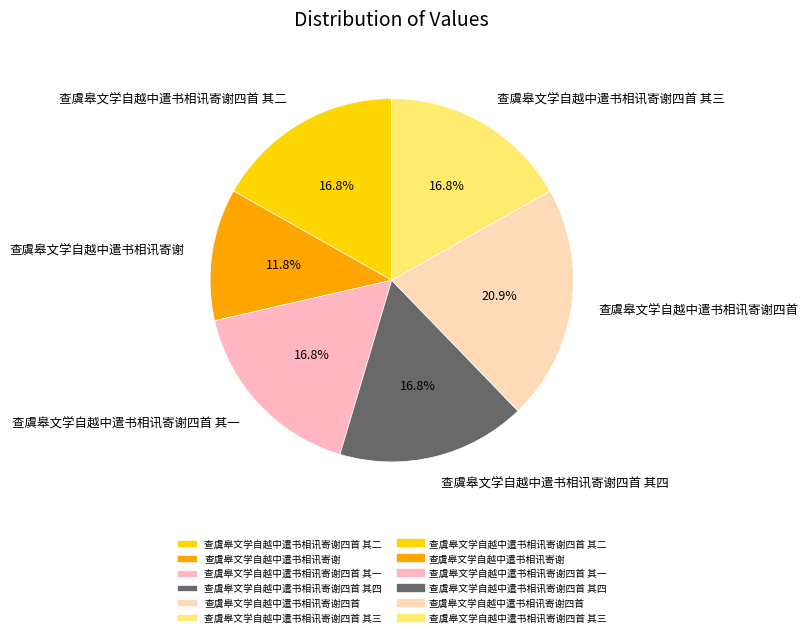

Which category has the smallest portion of the pie?

查虞皋文学自越中遣书相讯寄谢